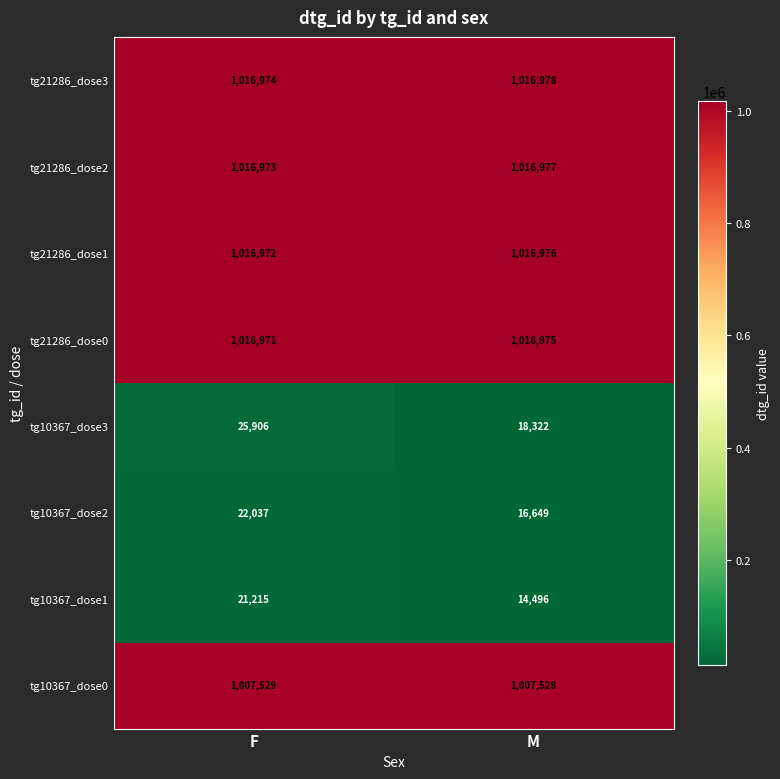

What is the smallest value displayed?

14496